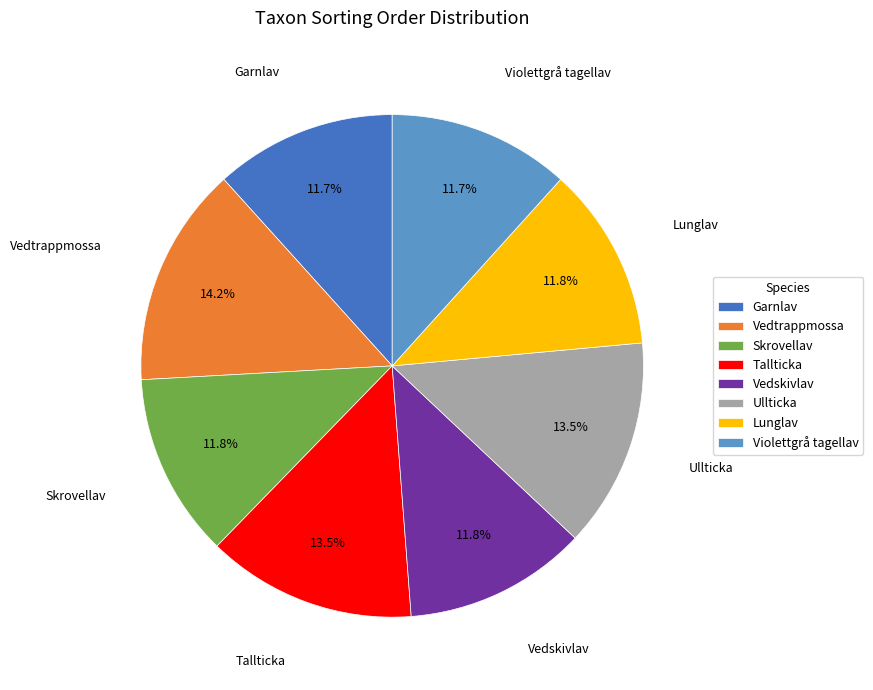

How many slices are in this pie chart?

8